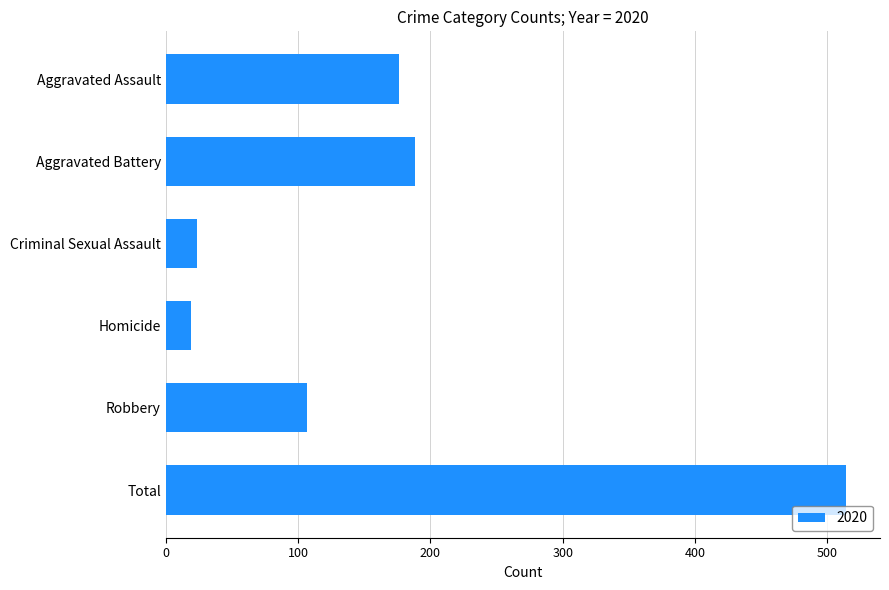

Reading top to bottom, what are all the values shown in this chart?

Aggravated Assault=176	Aggravated Battery=188	Criminal Sexual Assault=24	Homicide=19	Robbery=107	Total=514